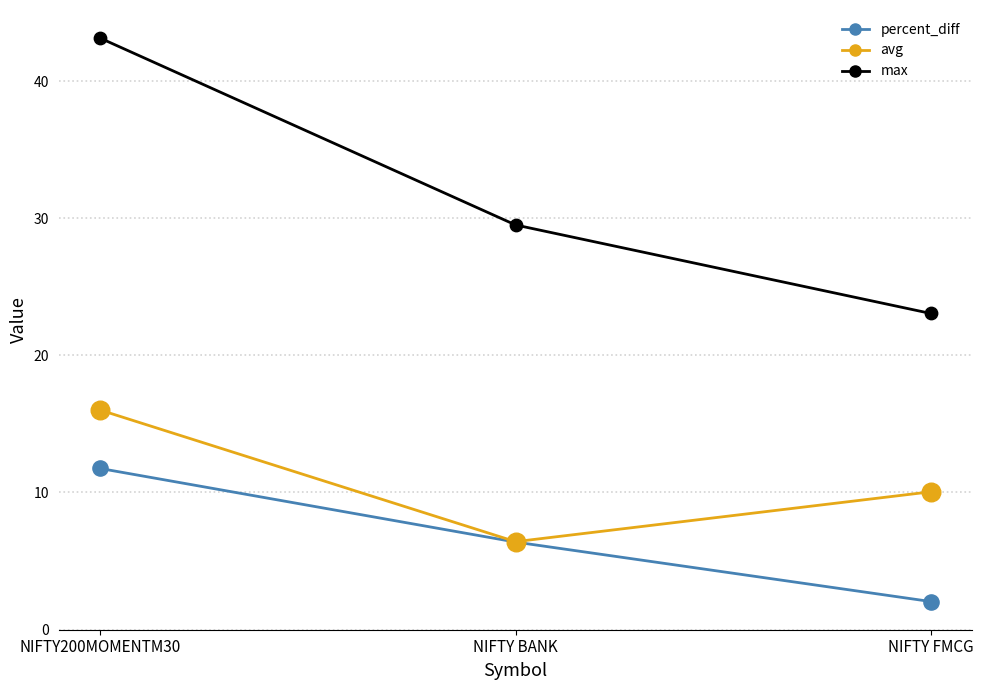

Which series has the largest total across all categories?

max